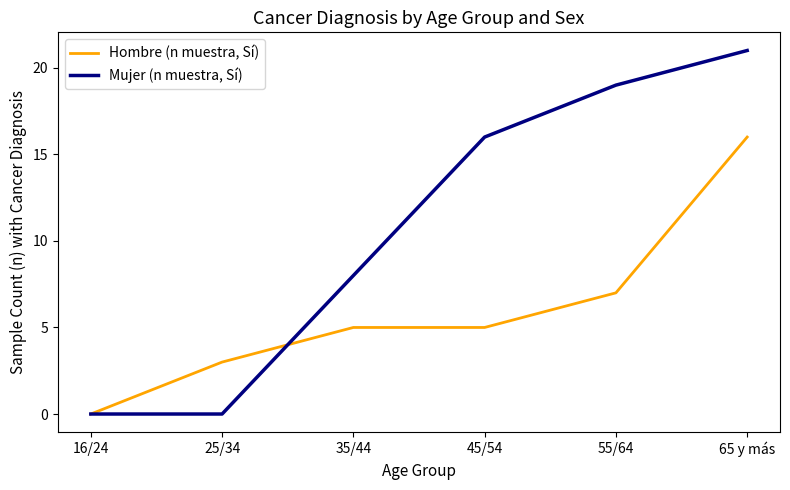

What is the difference between the Mujer (n muestra, Sí) values at 25/34 and 55/64?

19